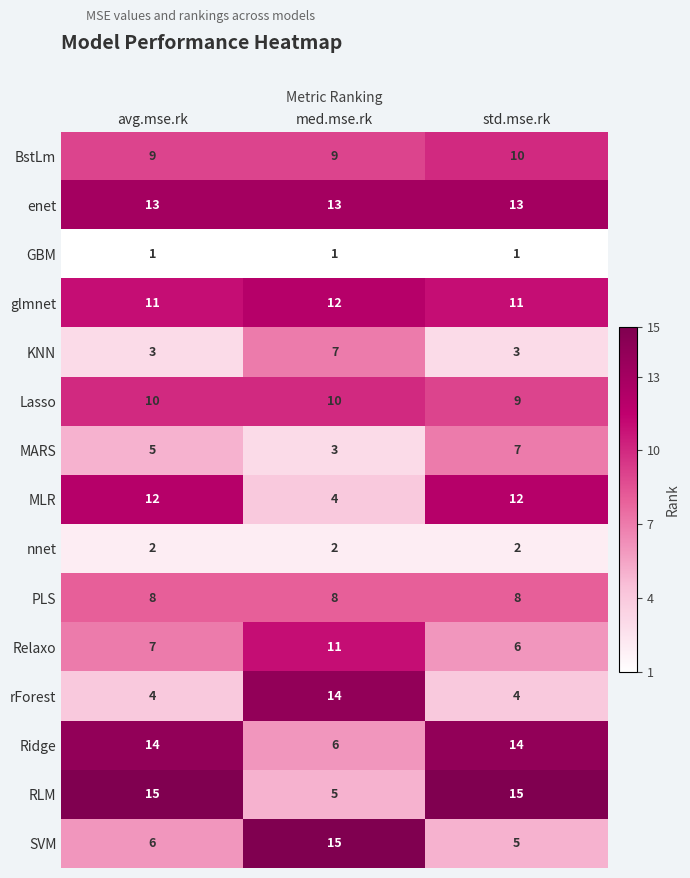

The MLR series shows 19 at avg.mse.rk. True or false?

False